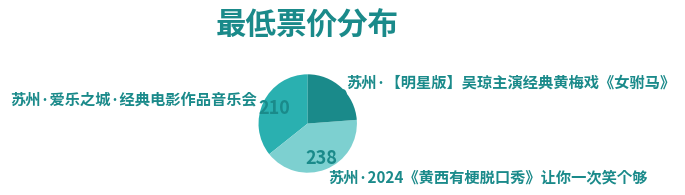

Does 苏州·2024《黄西有梗脱口秀》让你一次笑个够 represent more than half of the total?

No